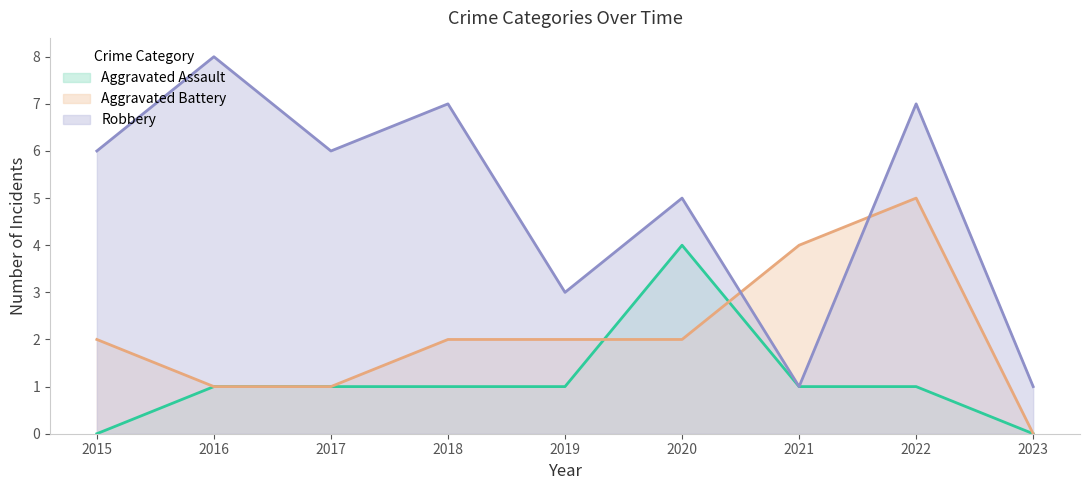

What is the average value of the Robbery series?

5